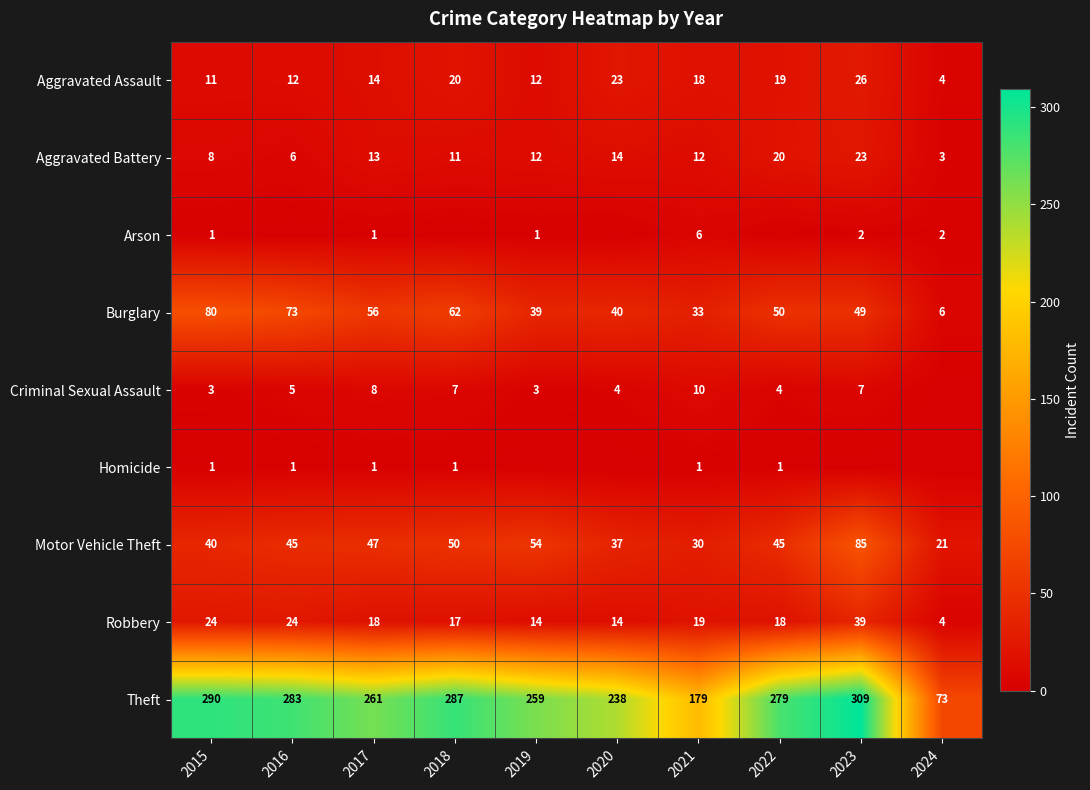

What is the spread (max minus min) of values at 2015?

289